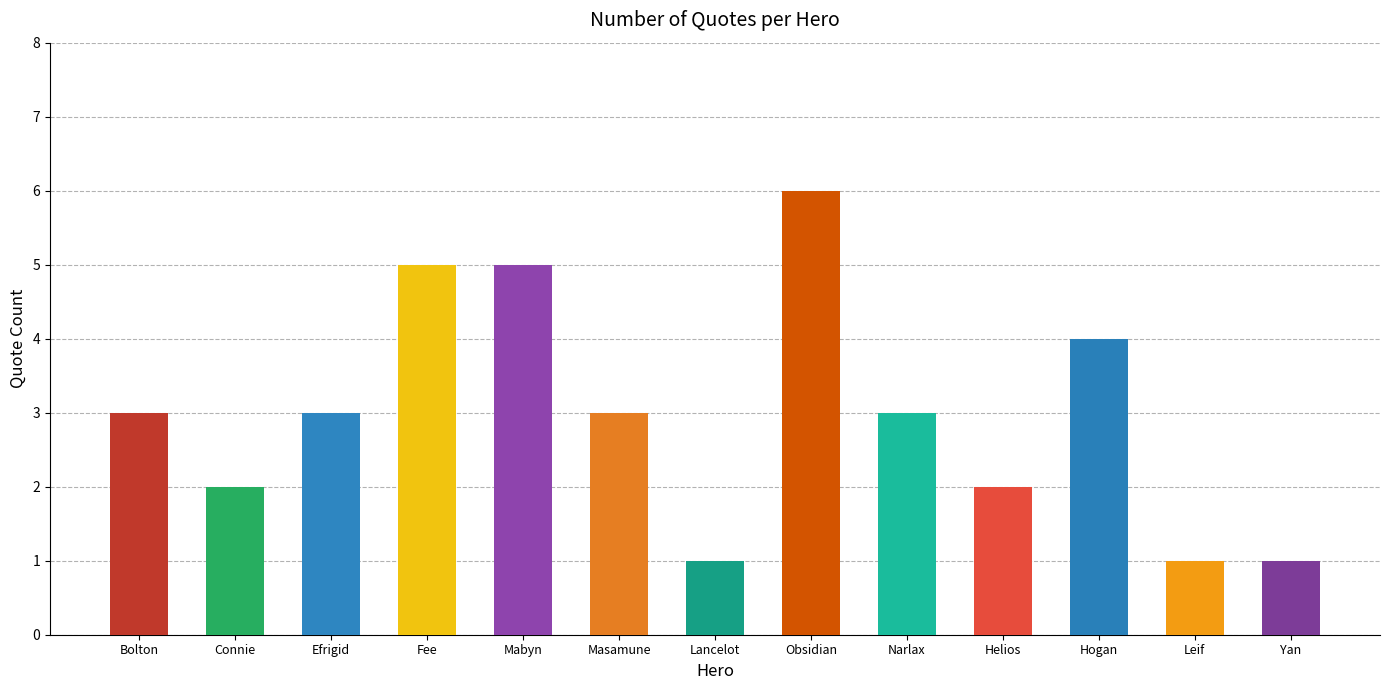

What is the minimum value shown in the chart?

1